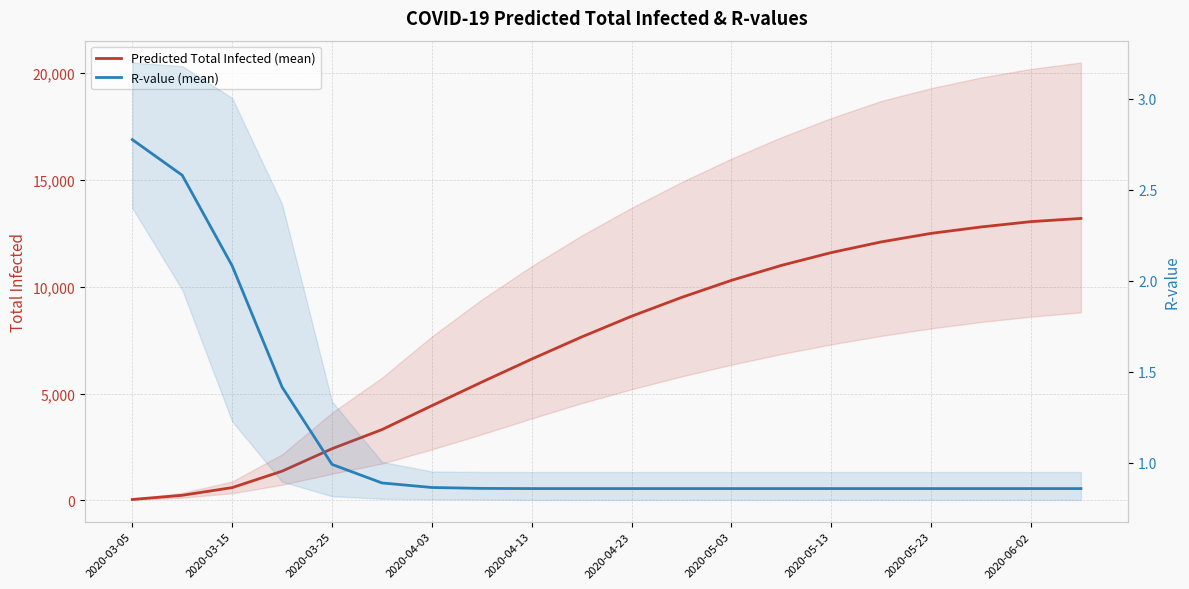

Rank the series at 2020-03-05 from highest to lowest value.

Predicted Total Infected (mean), R-value (mean)